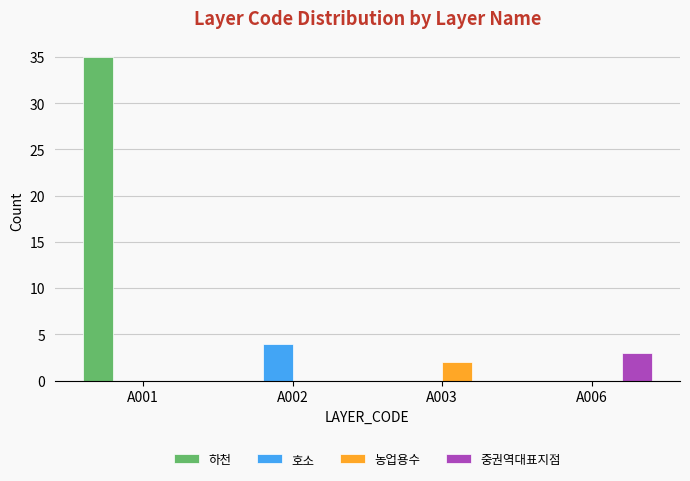

Does the chart contain stacked bars?

No